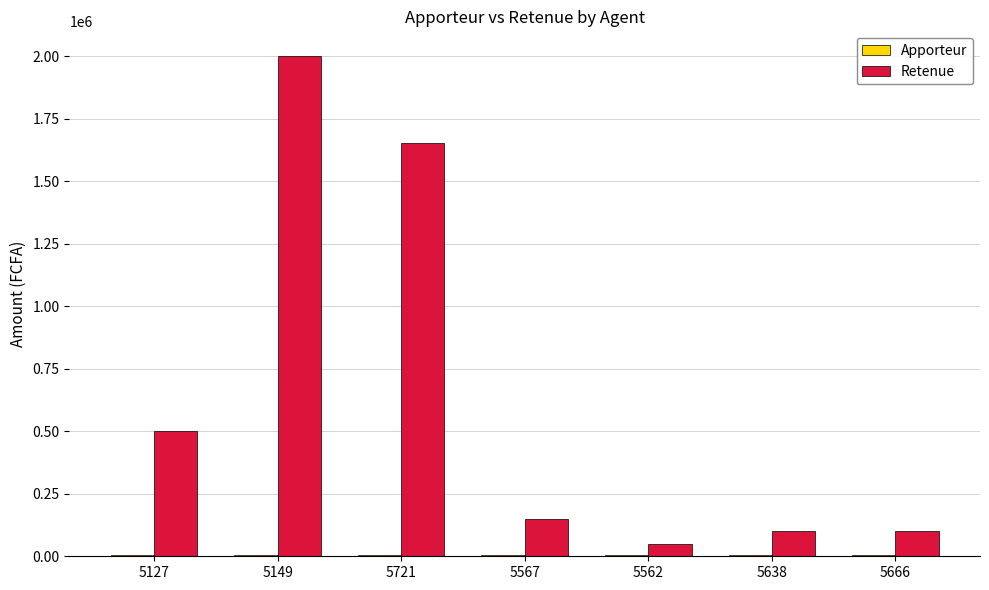

What is the sum of all Retenue values?

4551390